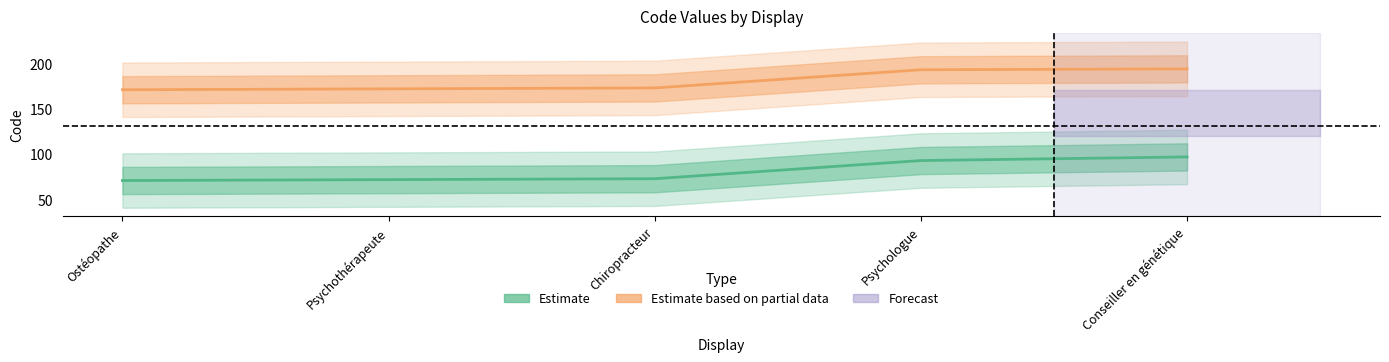

What is the value of the Estimate based on partial data point at the 3rd from the left?

173